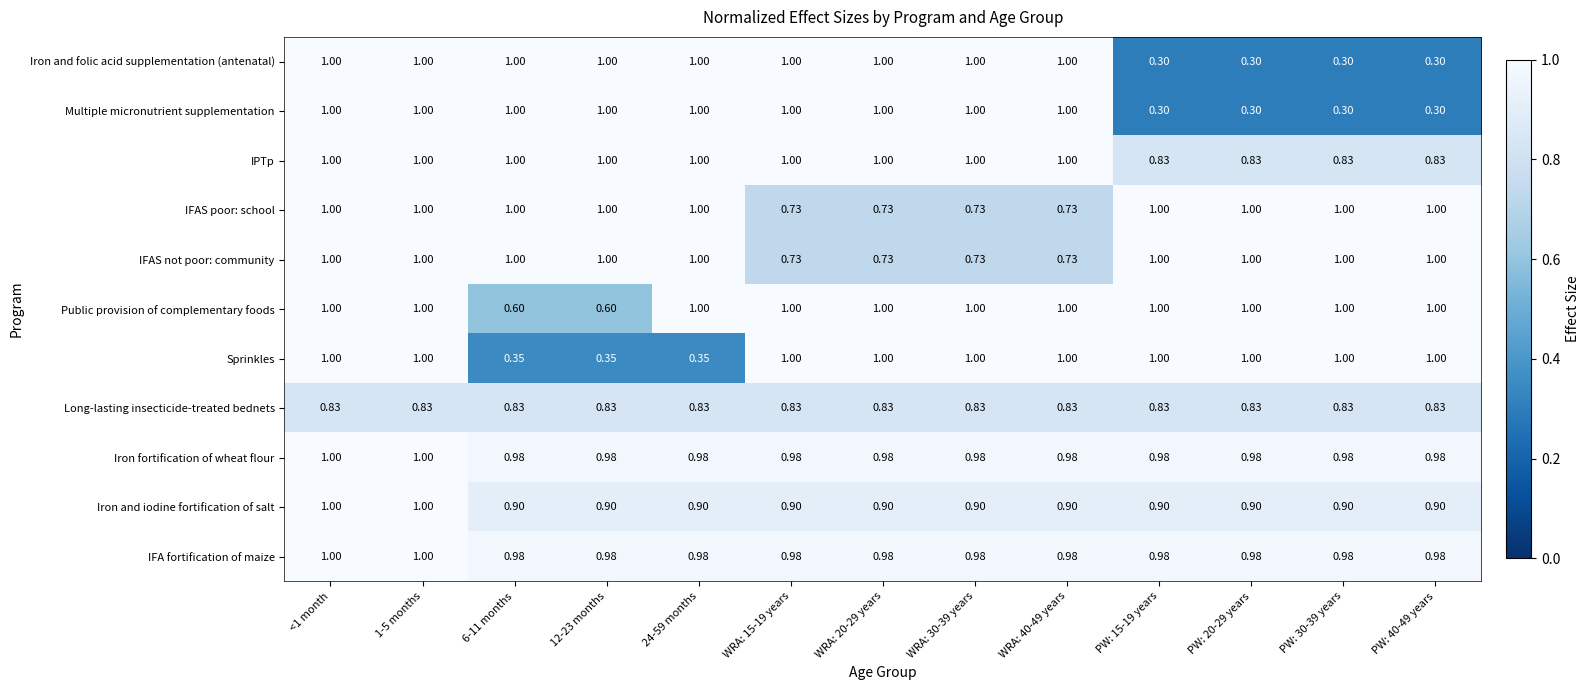

Is the value of Sprinkles at PW: 20-29 years greater than the value of Iron fortification of wheat flour at WRA: 30-39 years?

Yes